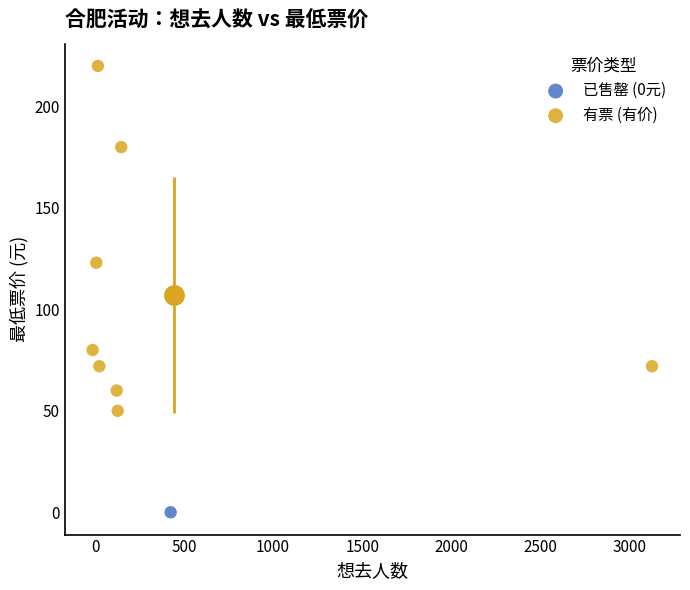

What are all the series names shown in the legend?

已售罄 (0元), 有票 (有价)